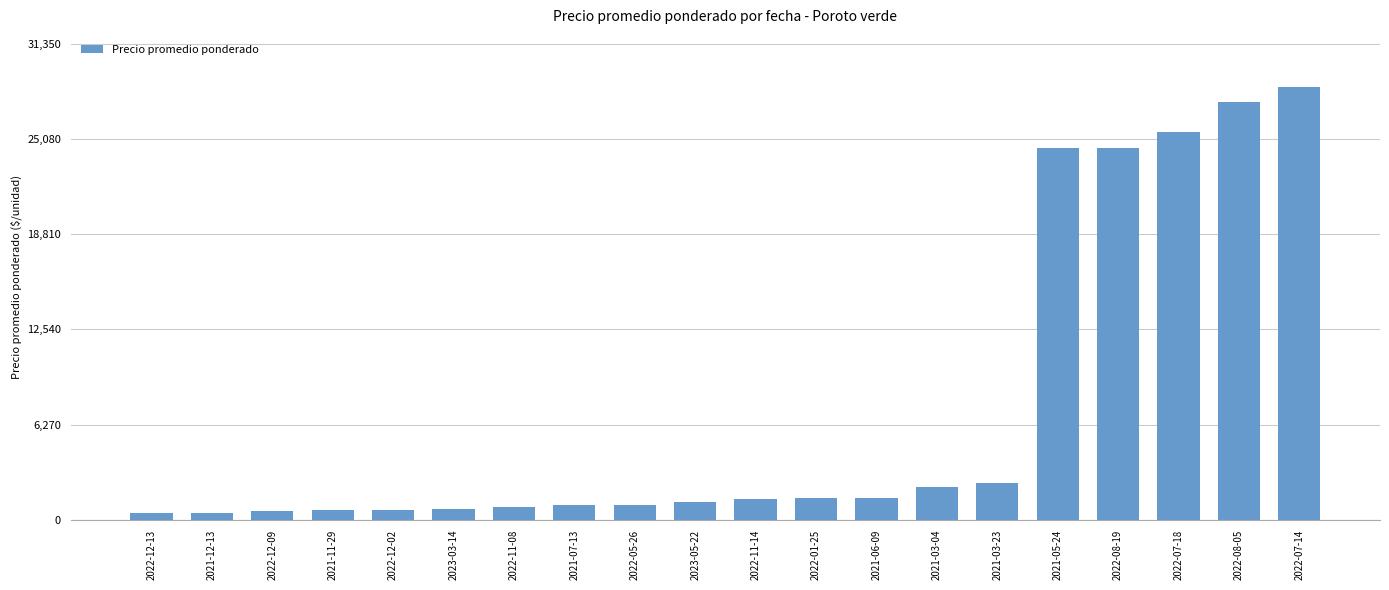

At which category does the chart reach its peak across all series?

2022-07-14